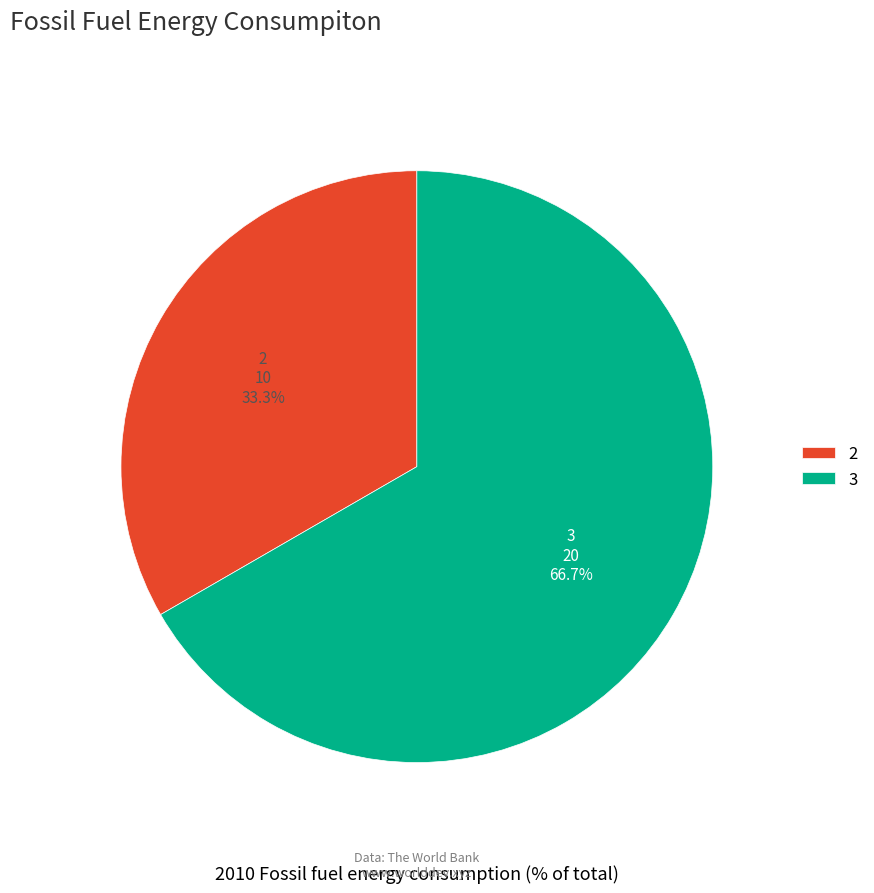

Which slice is the largest?

3